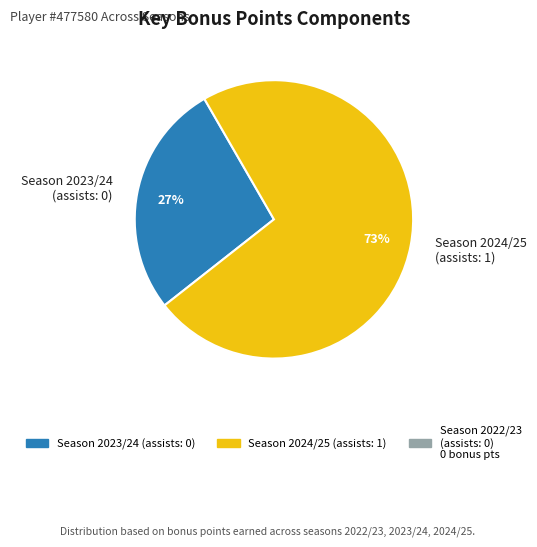

To the nearest percent, what percentage of the pie is Season 2023/24 (assists: 0)?

27%